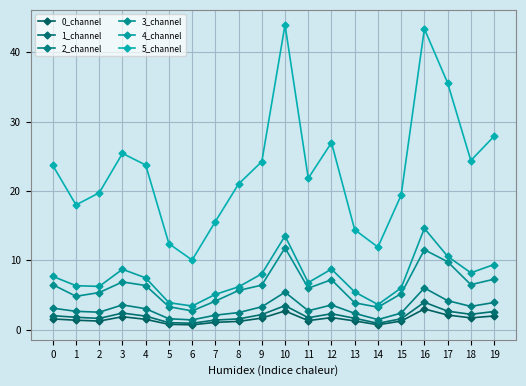

Which series has the largest total across all categories?

5_channel